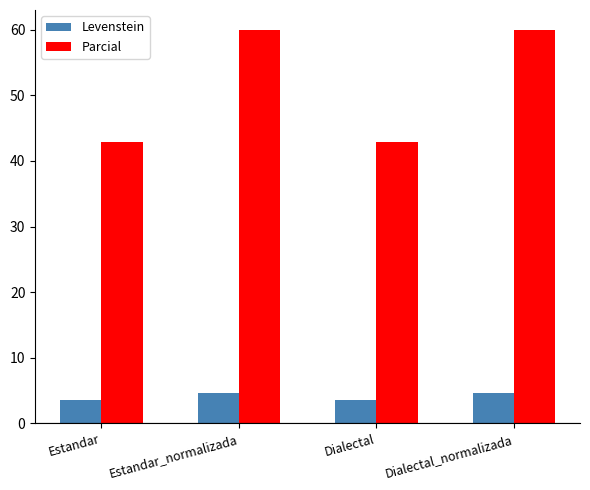

Read the Levenstein value at Estandar.

3.6